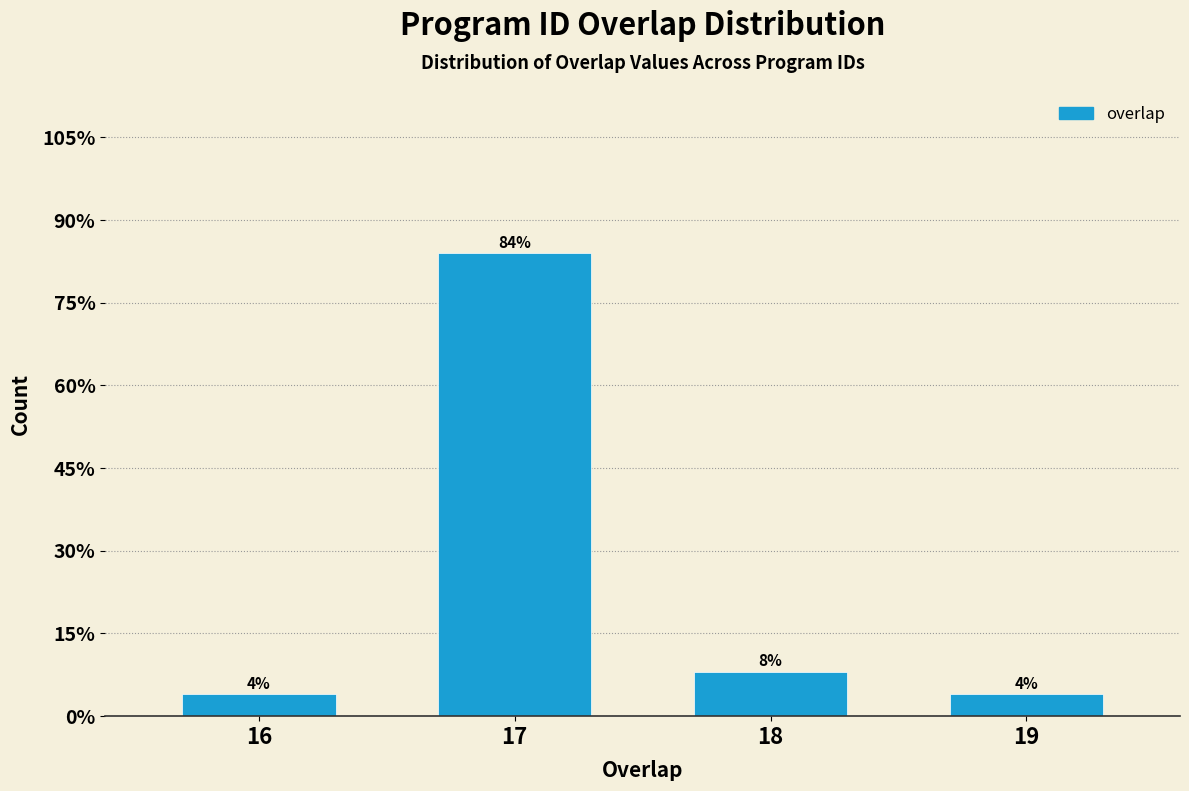

Reading left to right, extract all data points from this chart.

4	84	8	4